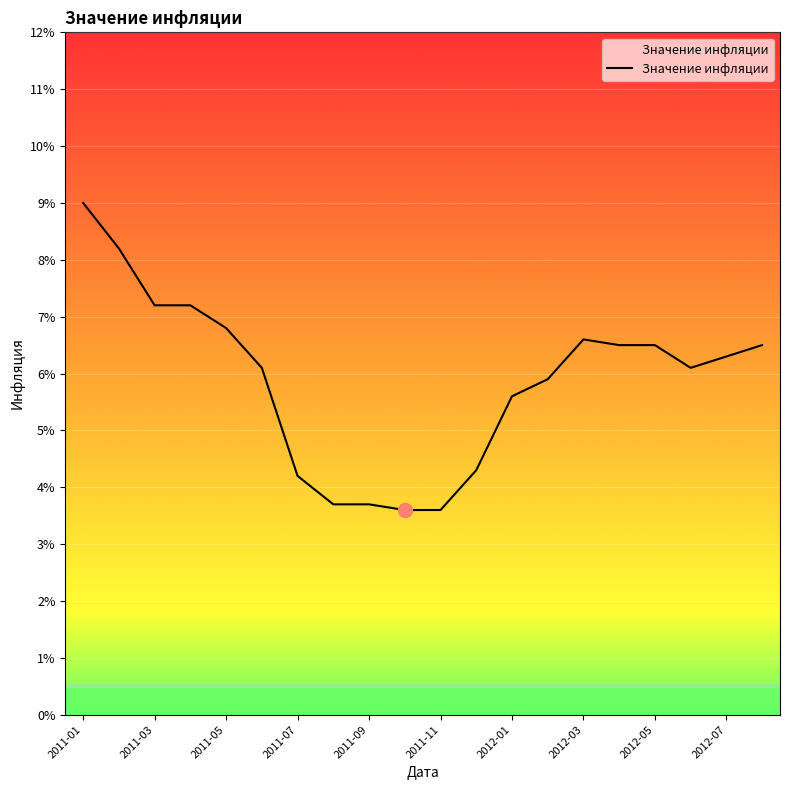

Does the chart have visible grid lines?

Yes